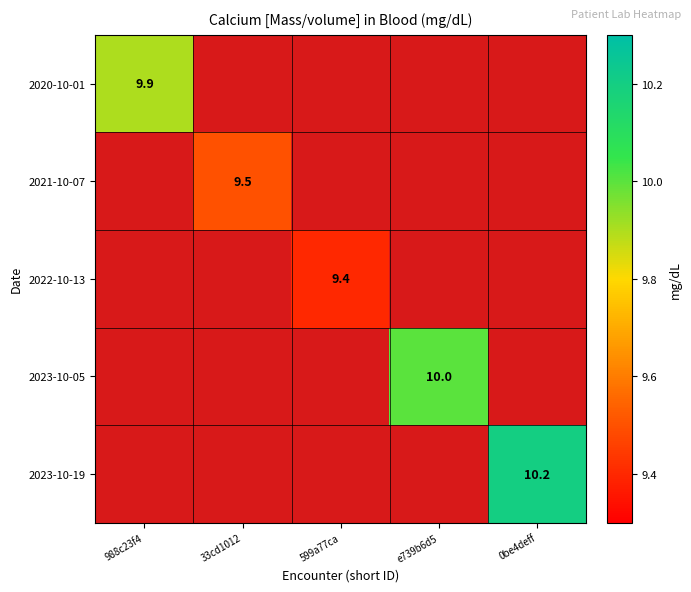

What is the total value across all series at 599a77ca?

9.4